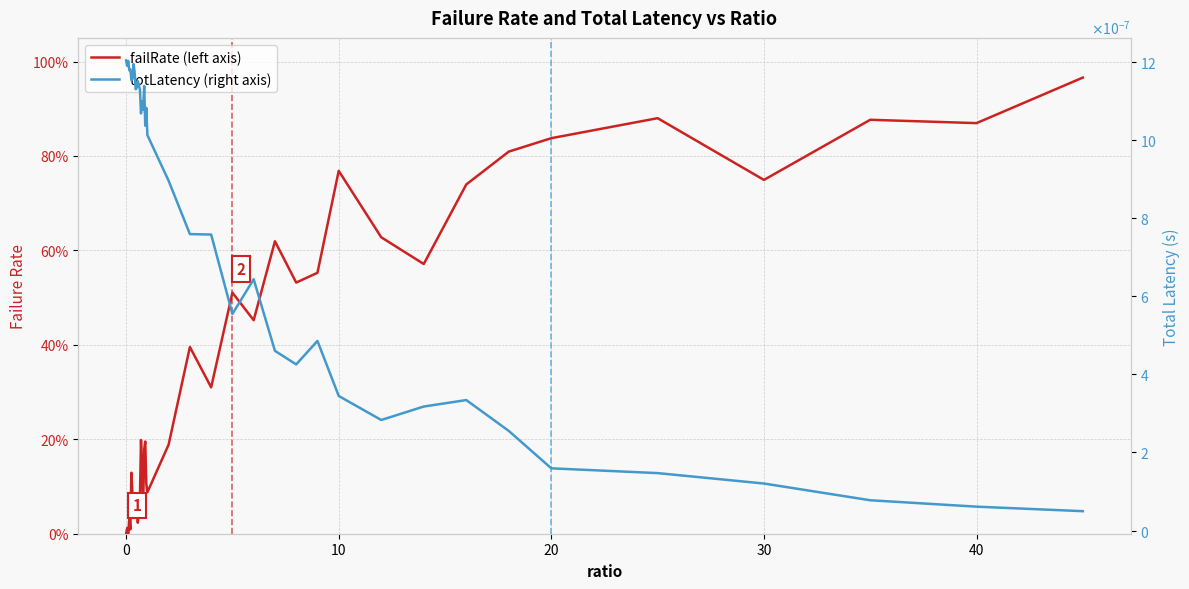

Which series ends up on top after the final intersection of failRate and totLatency?

failRate